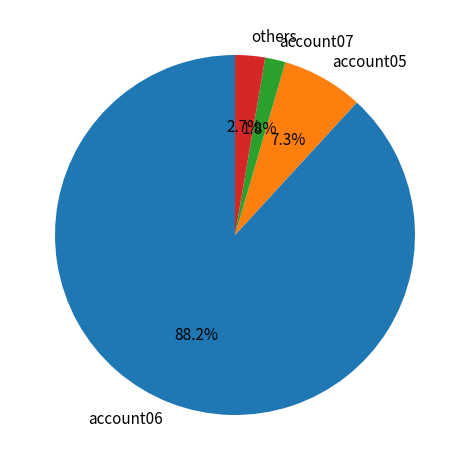

Which slice represents more than half of the pie?

account06